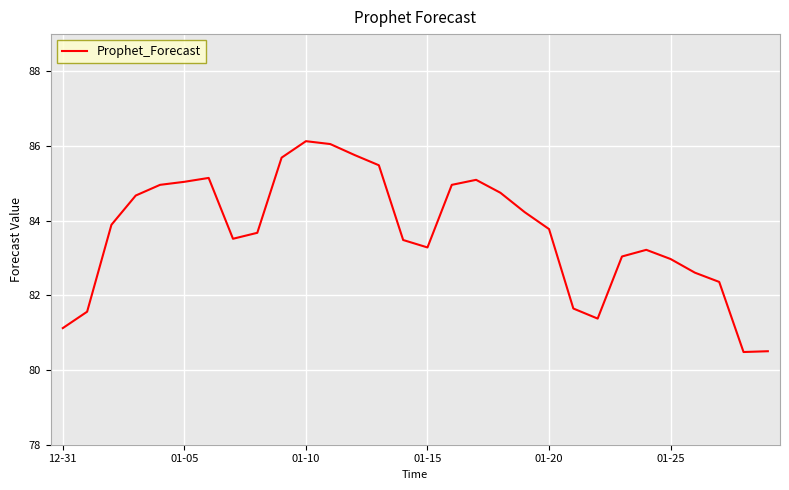

What is the difference between the maximum and minimum values?

5.6